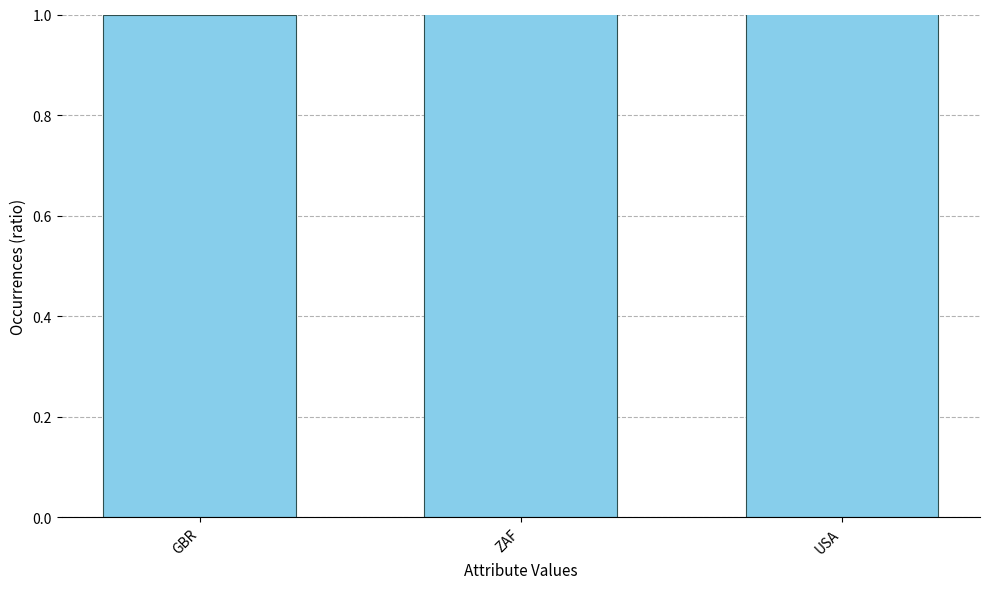

Count the number of data series in this chart.

1